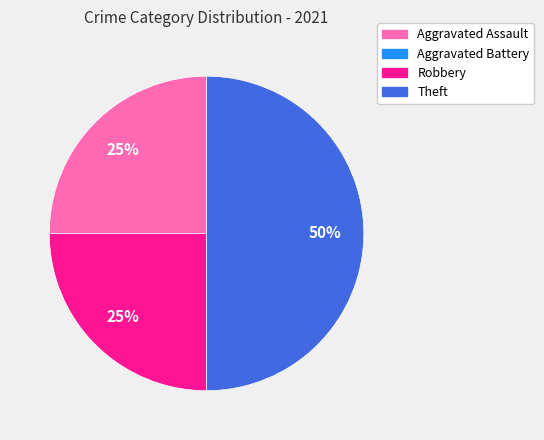

Do Theft and Aggravated Assault together represent more than half of the pie?

Yes